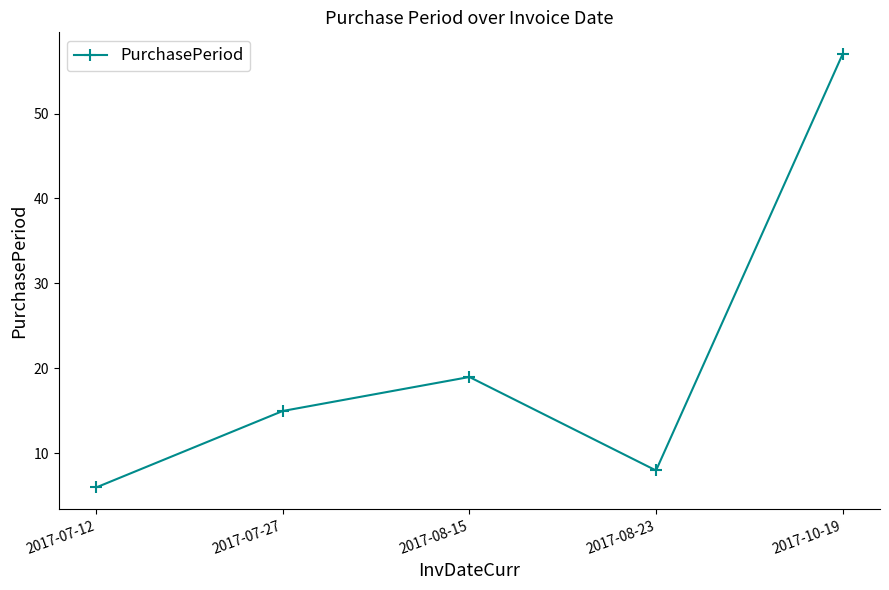

How many points are lower than both their immediate neighbors (excluding endpoints)?

1